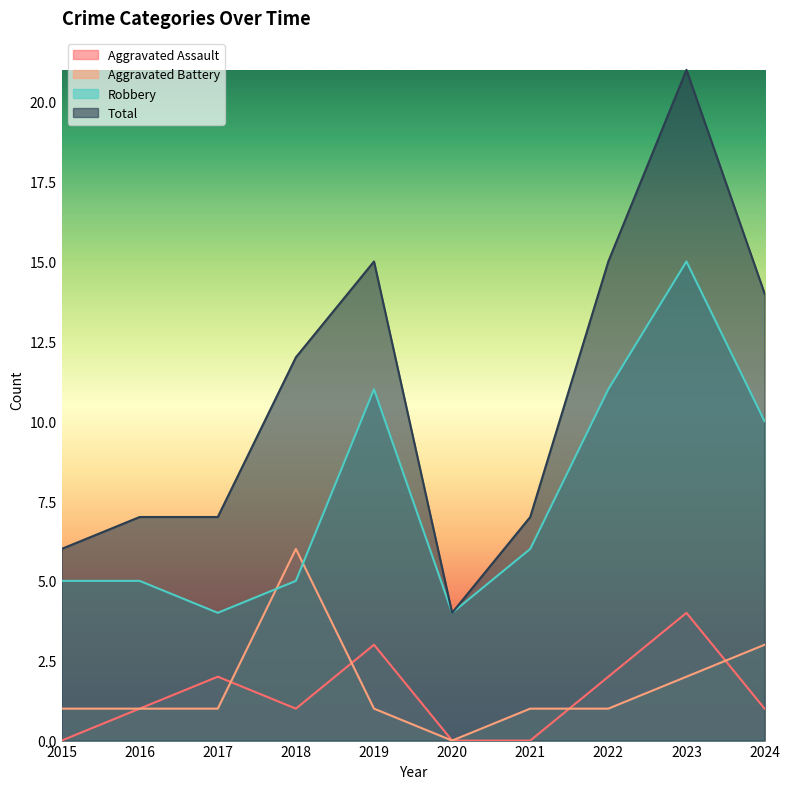

Which series has the largest total across all categories?

Total